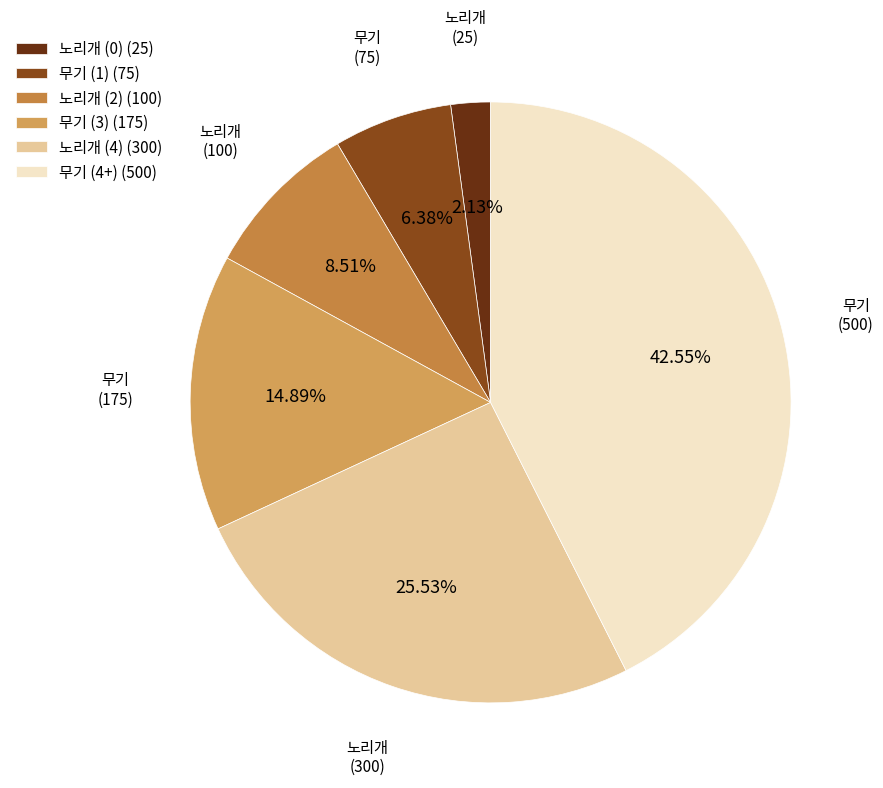

What is the smallest slice in the pie chart?

노리개 (0) (25)